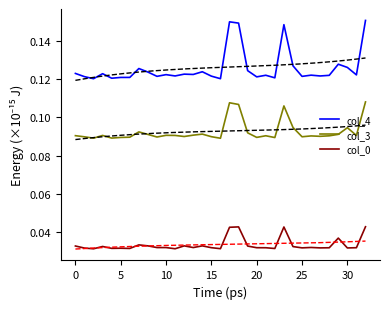

At 30, list the series in order from smallest to largest.

col_0, col_3, col_4